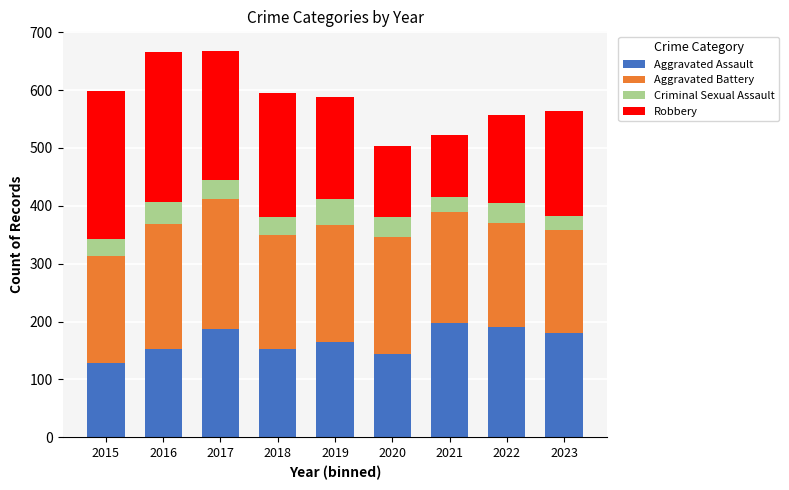

What is the difference between the second highest and minimum values in the Aggravated Assault series?

62